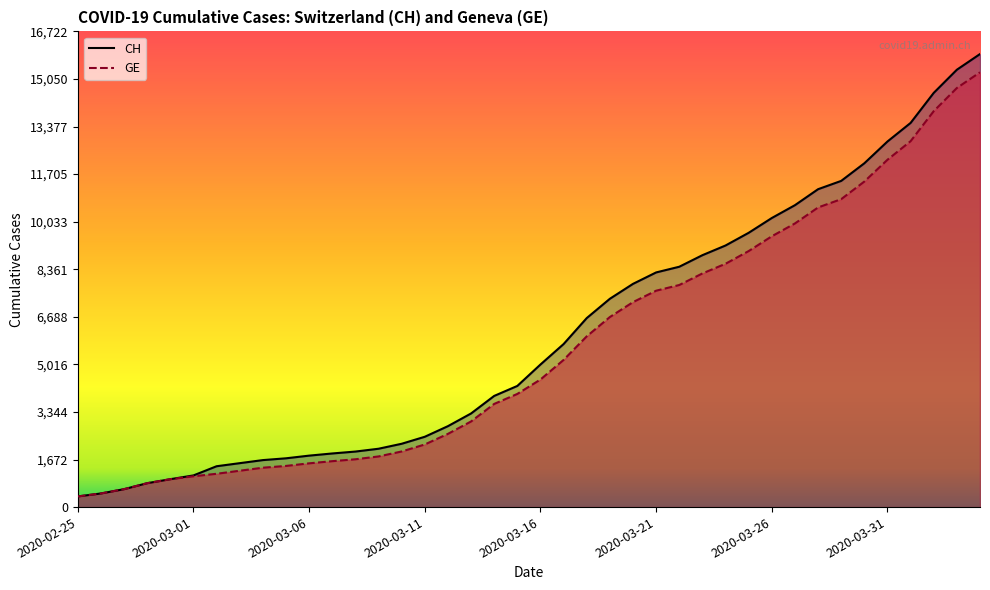

Is it true that GE (line) equals 3163 at 2020-03-11?

False